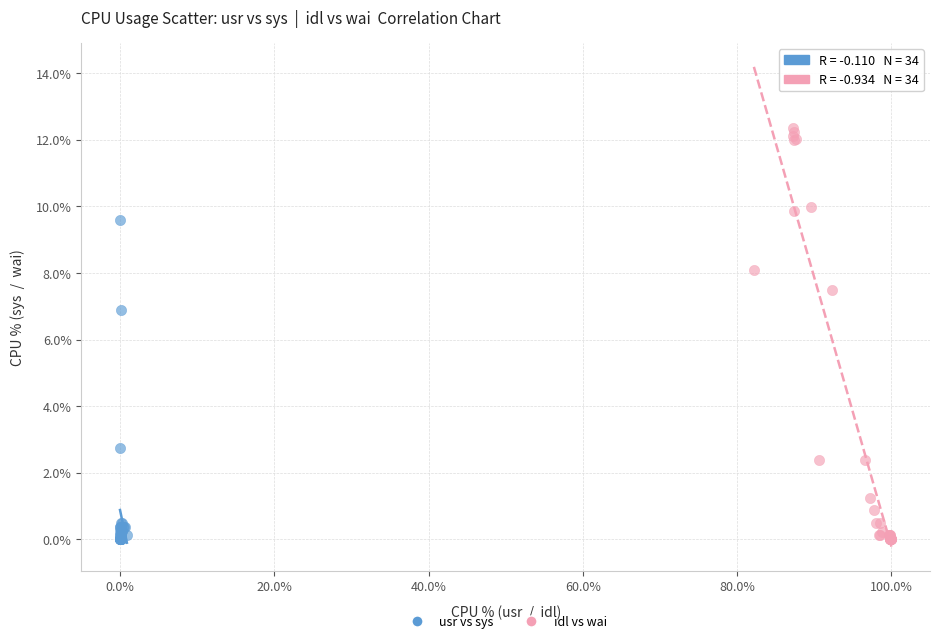

Which series contains the highest Y value?

idl vs wai